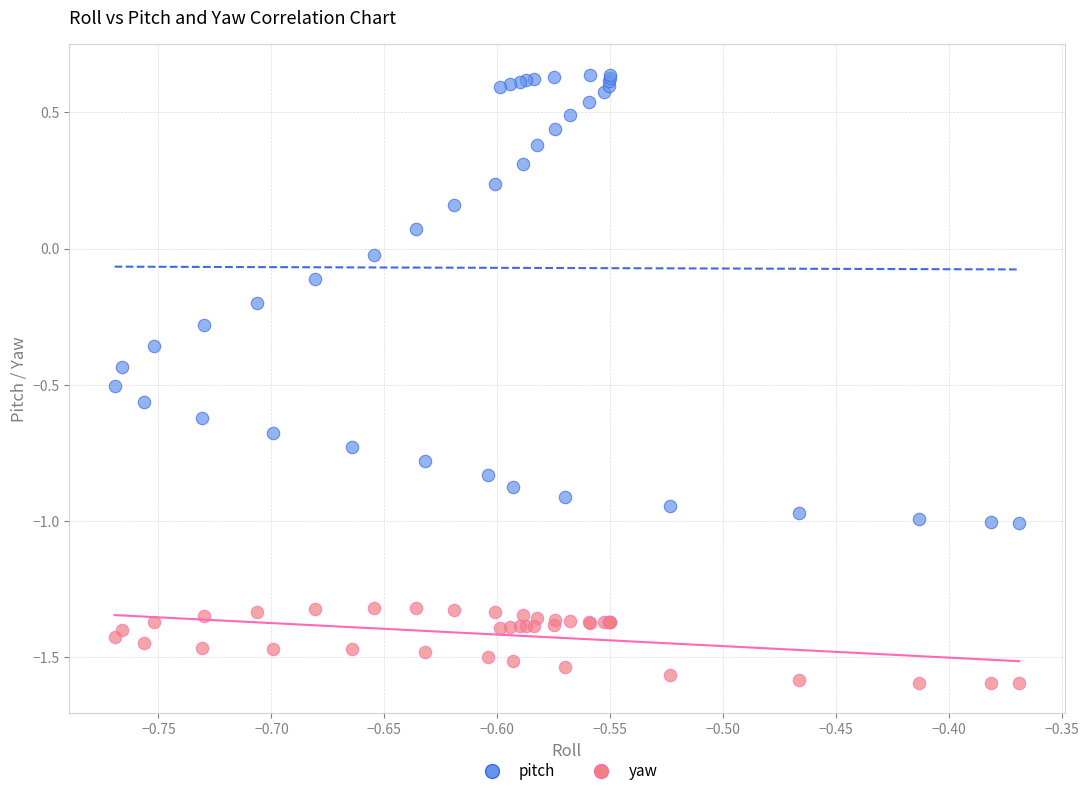

Which series has the largest Y range (max minus min)?

pitch